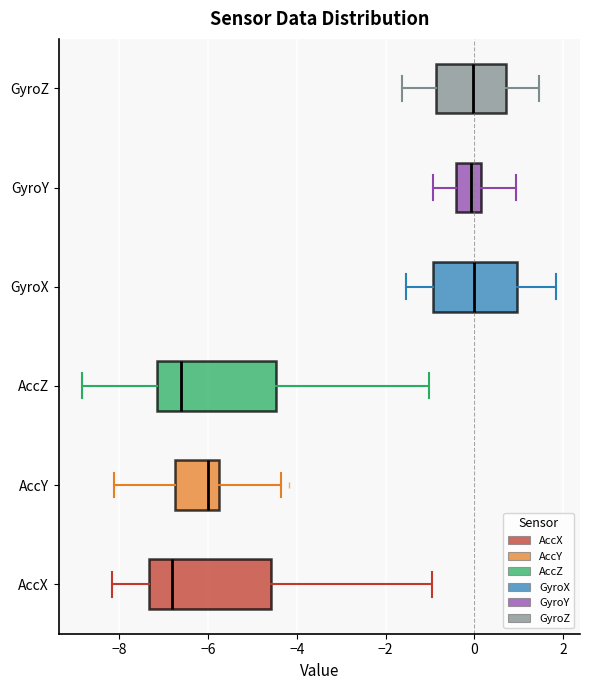

Reading bottom to top, transcribe this box plot: for each box, give where its median line is, the range the box spans, and where its two whiskers end, as read against the x-axis. The values are not printed on the chart, so give them approximately, as read against the axis.

AccX: median -6.8, box -7.4 to -4.6, whiskers -8.2 to -1.0
AccY: median -6.0, box -6.8 to -5.8, whiskers -8.2 to -4.4
AccZ: median -6.6, box -7.2 to -4.4, whiskers -8.8 to -1.0
GyroX: median 0.0, box -1.0 to 1.0, whiskers -1.6 to 1.8
GyroY: median 0.0, box -0.4 to 0.2, whiskers -1.0 to 1.0
GyroZ: median 0.0, box -0.8 to 0.8, whiskers -1.6 to 1.4